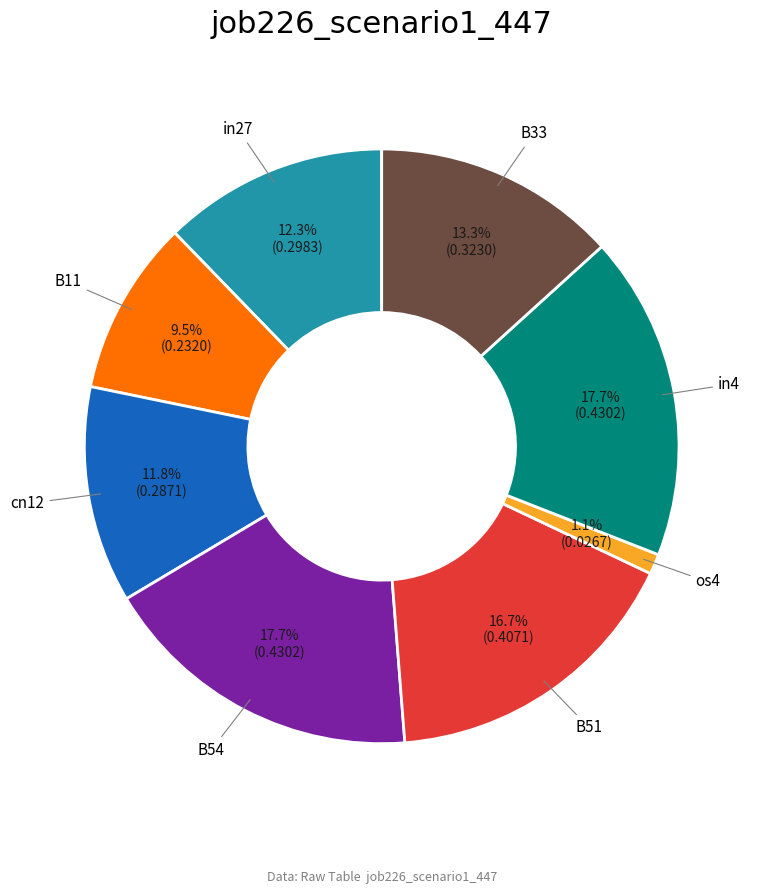

How many segments does this pie chart have?

8